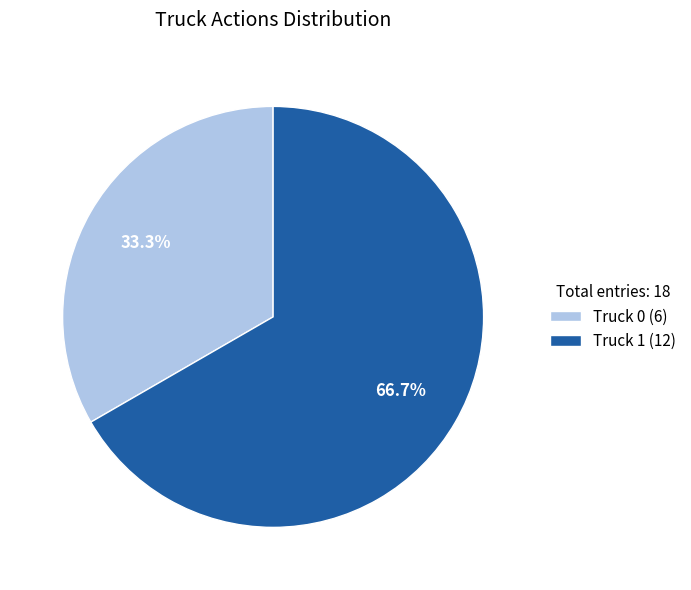

Is the sum of Truck 0 and Truck 1 greater than half?

Yes